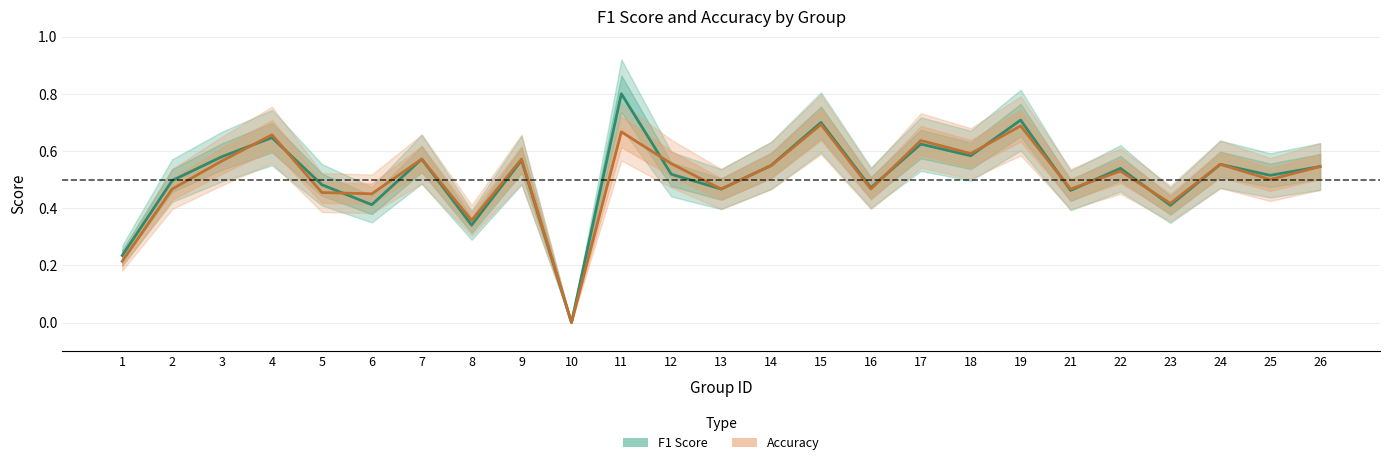

The value of Accuracy at 16 is 0.5. True or false?

True